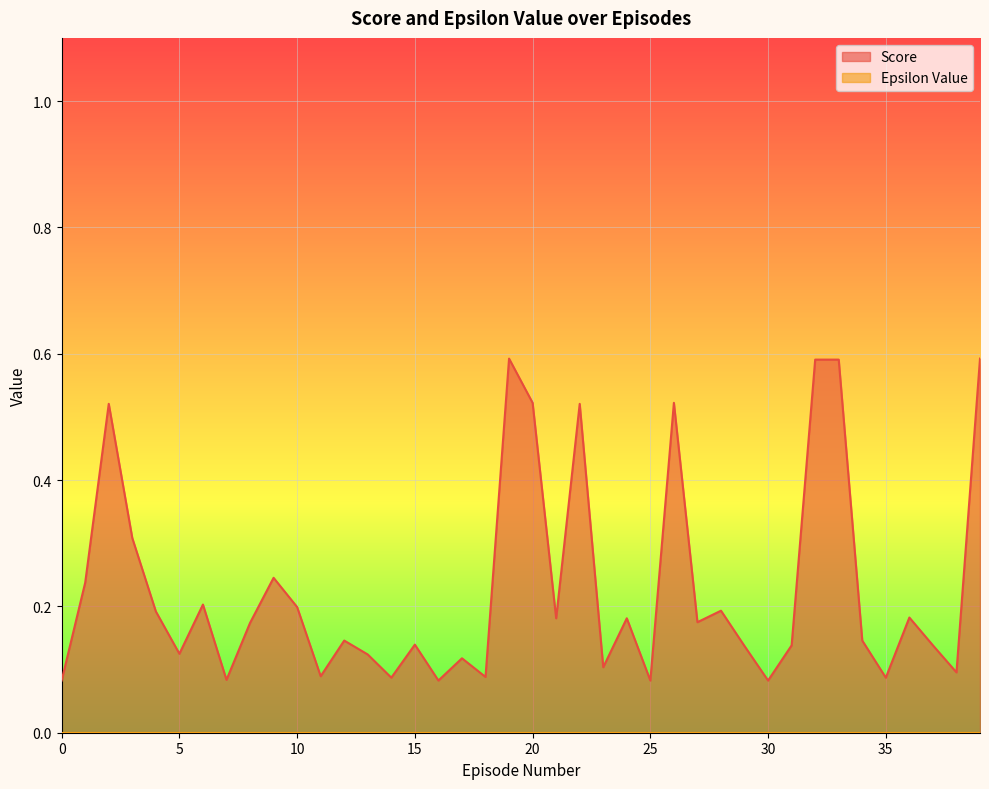

Rank the categories by value from lowest to highest.

16, 25, 30, 0, 7, 14, 35, 18, 11, 38, 23, 17, 13, 5, 29, 31, 37, 15, 12, 34, 8, 27, 21, 24, 36, 4, 28, 10, 6, 1, 9, 3, 2, 22, 20, 26, 32, 33, 19, 39